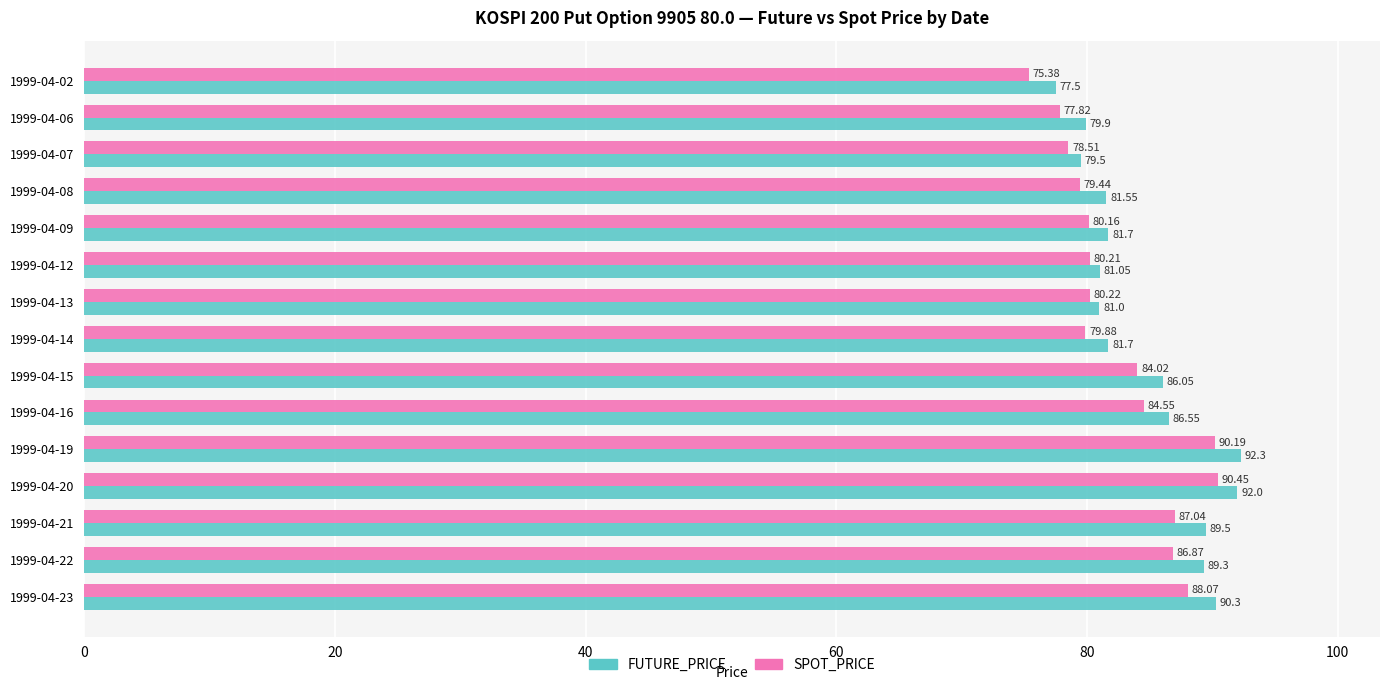

What is the minimum value for SPOT_PRICE?

75.4